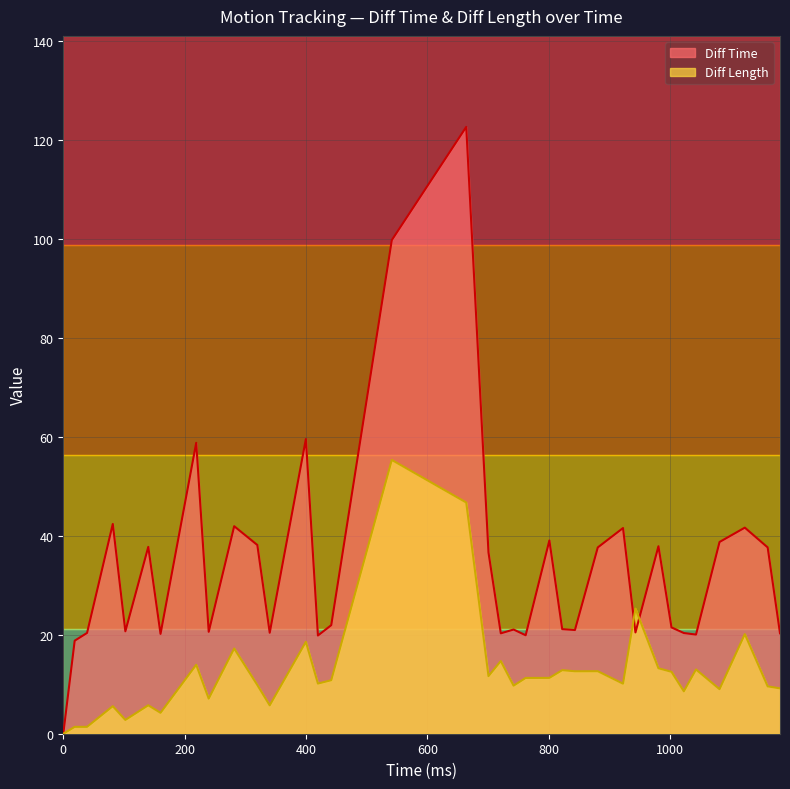

In Diff Length, how many points are lower than both neighbors (excluding endpoints)?

11